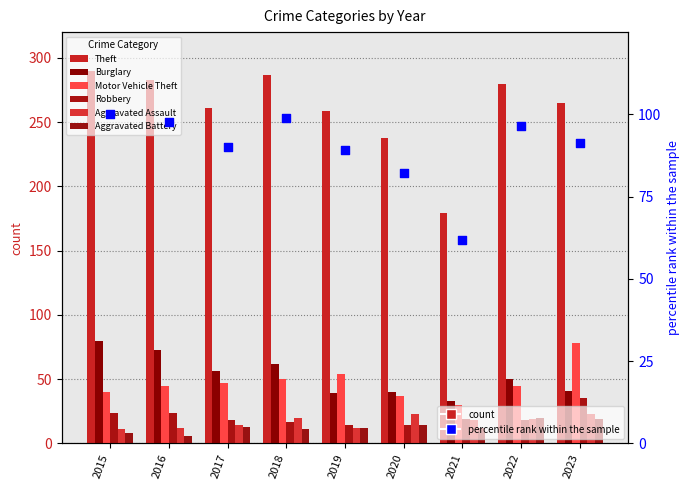

At how many categories does at least one series exceed 82?

9